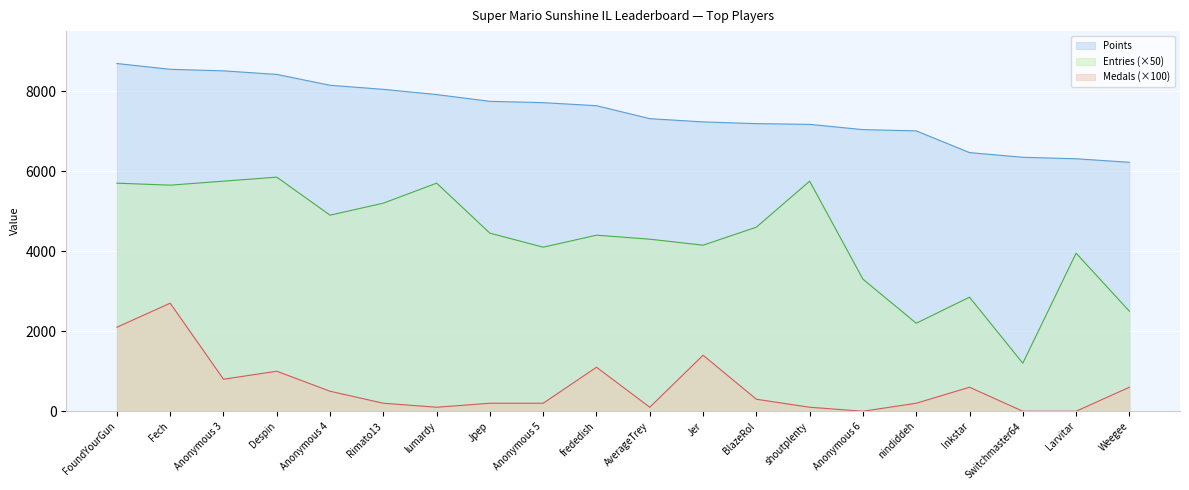

What is the difference between the second highest and second lowest values in the Points series?

2236